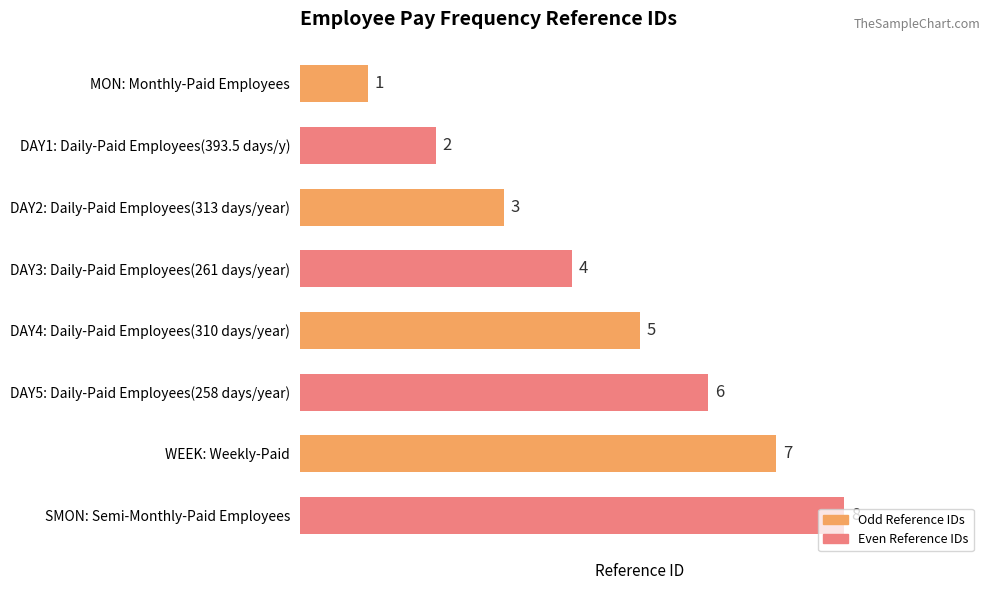

What is the maximum value shown in the chart?

8